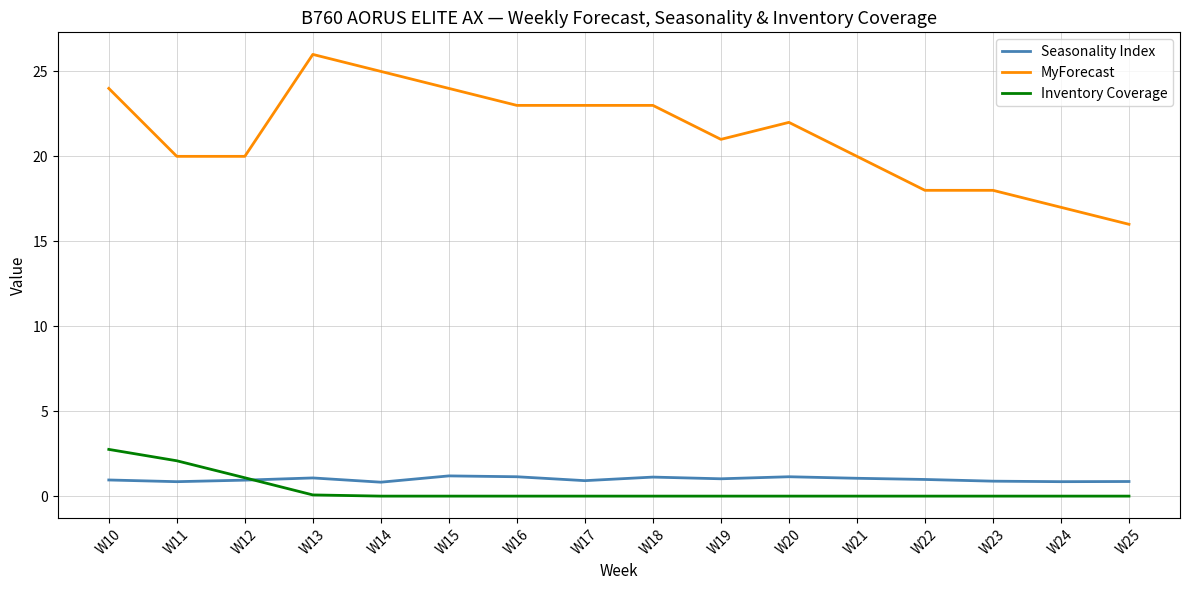

Which series has the largest range (max minus min)?

MyForecast